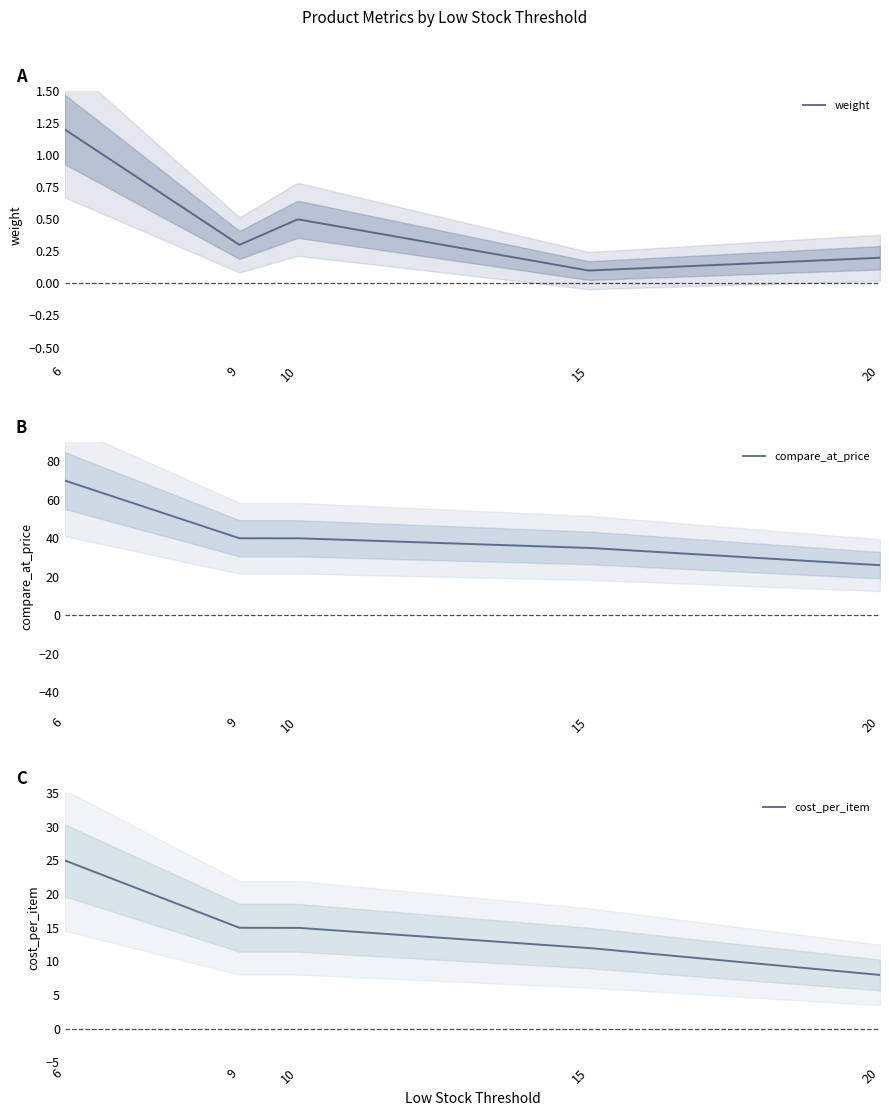

Reading left to right, list all the values displayed in this chart.

weight: 1.2	0.3	0.5	0.1	0.2
compare_at_price: 70.0	40.0	40.0	35.0	26.0
cost_per_item: 25.0	15.0	15.0	12.0	8.0